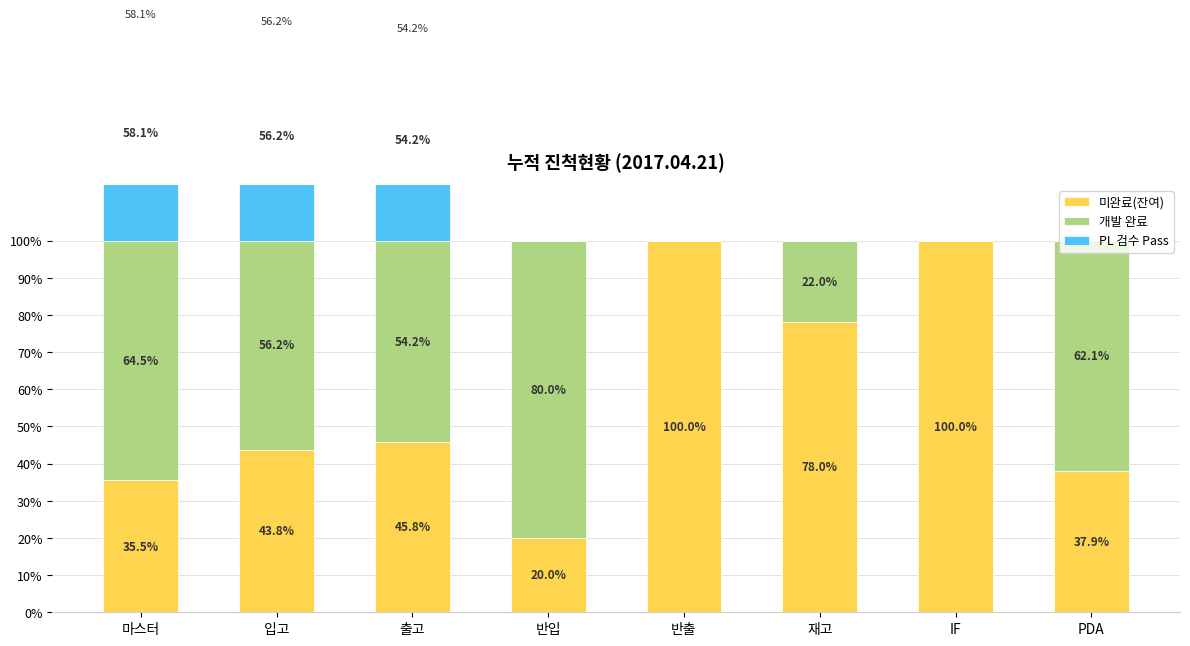

What is the difference between the second highest and minimum values in the 개발 완료 series?

64.5